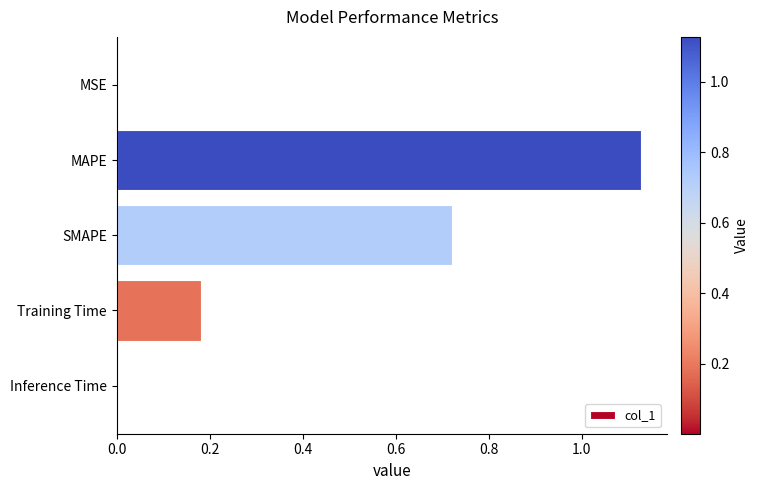

How many categories are shown in the chart?

5